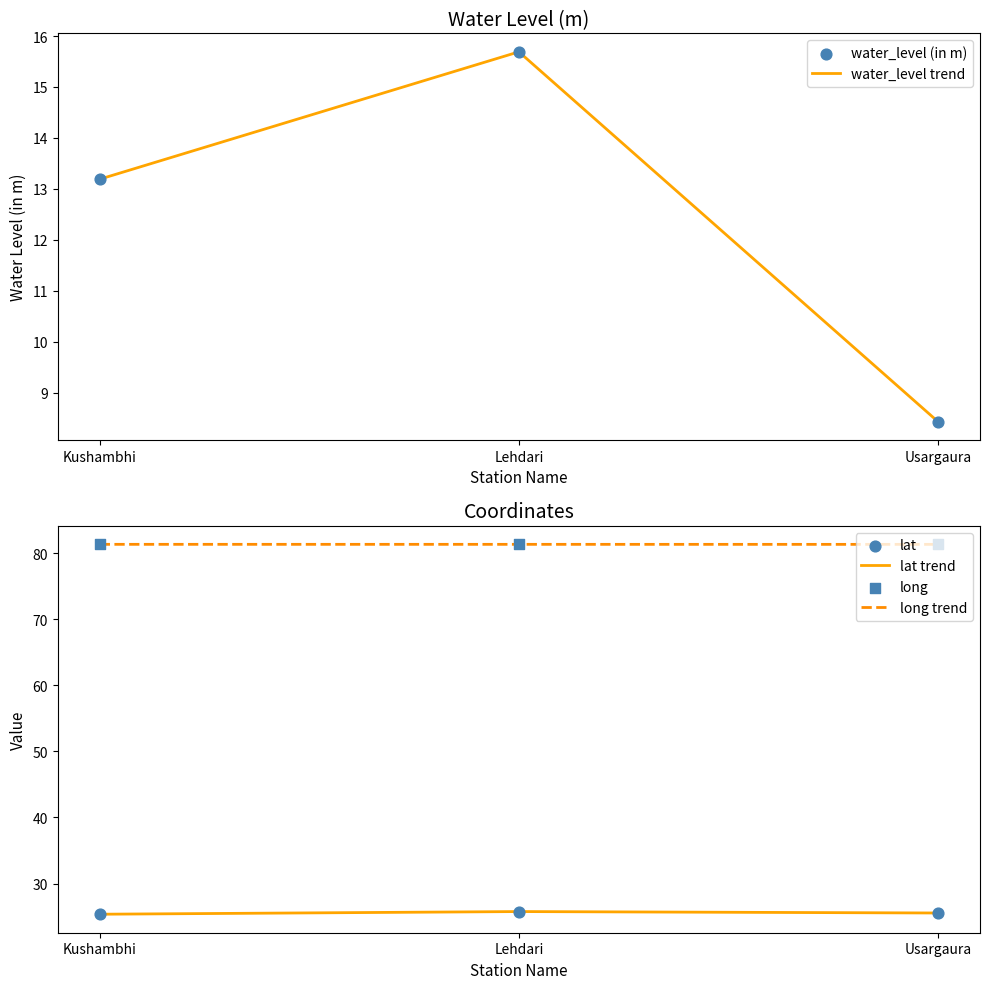

What is the total value across all series at Lehdari?

245.6